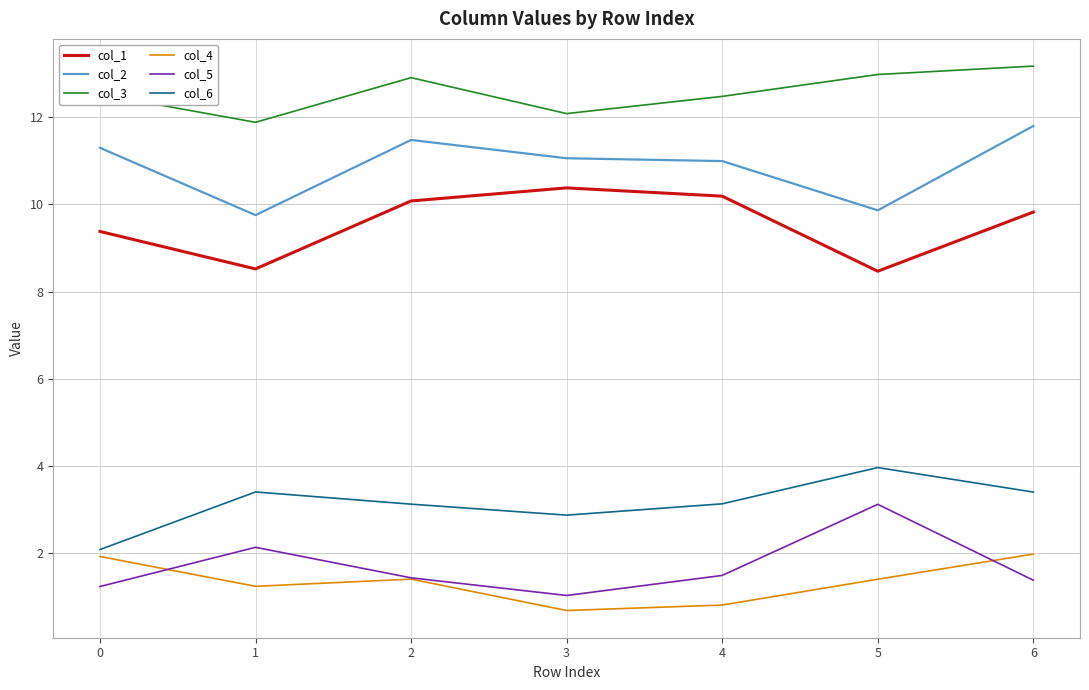

True or false: col_5 has more than 0 points higher than both neighbors.

True